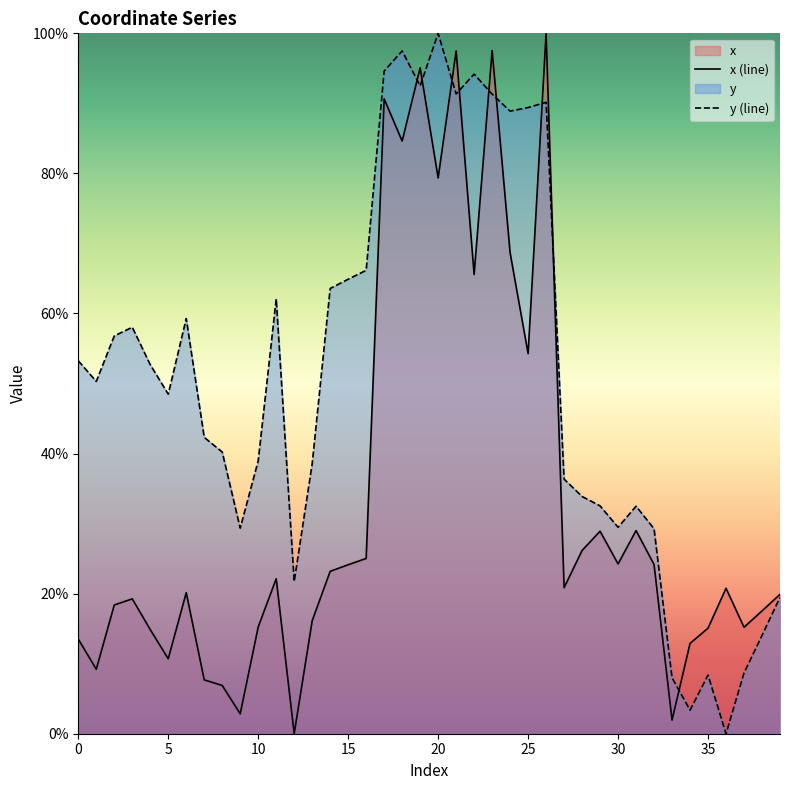

List the series in order of their peak value, lowest first.

x (line), y (line)